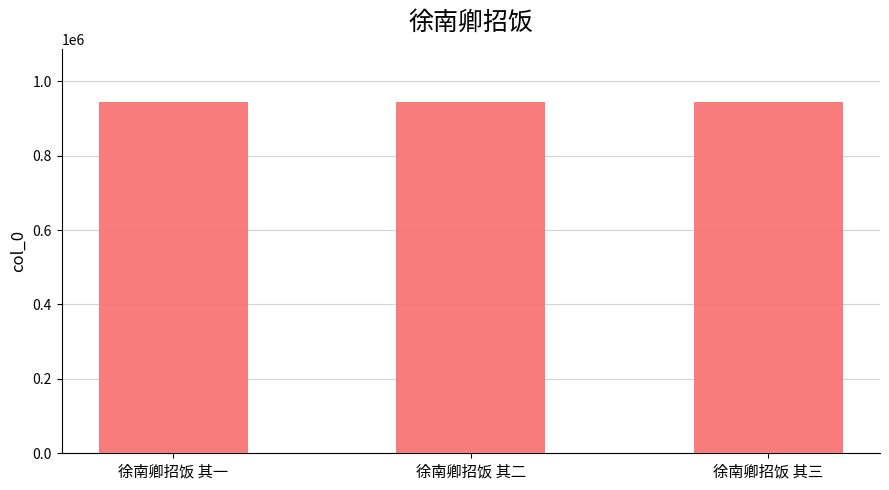

What is the sum of all values?

2832132